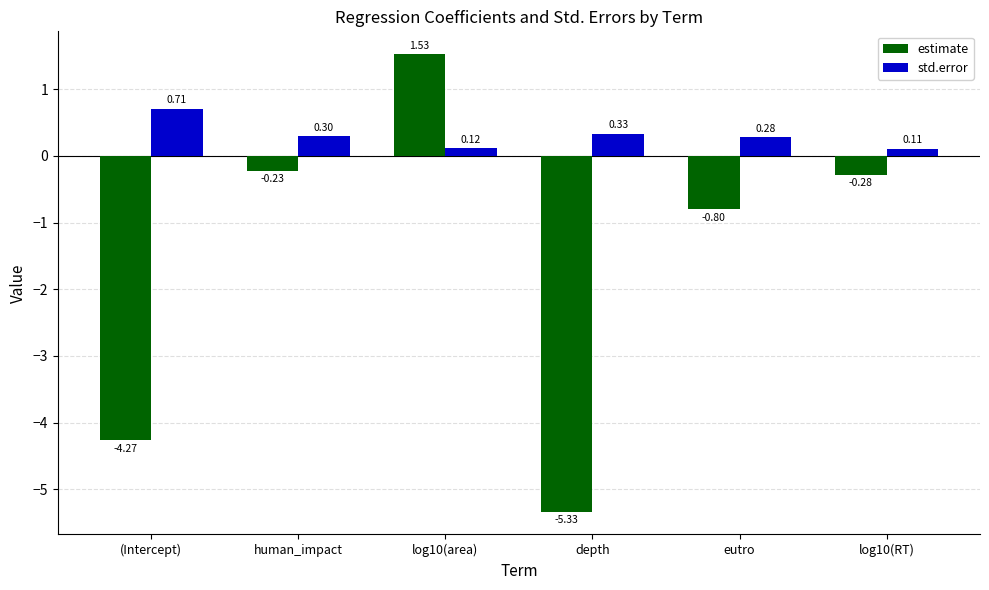

Rank the series at (Intercept) from highest to lowest value.

std.error, estimate